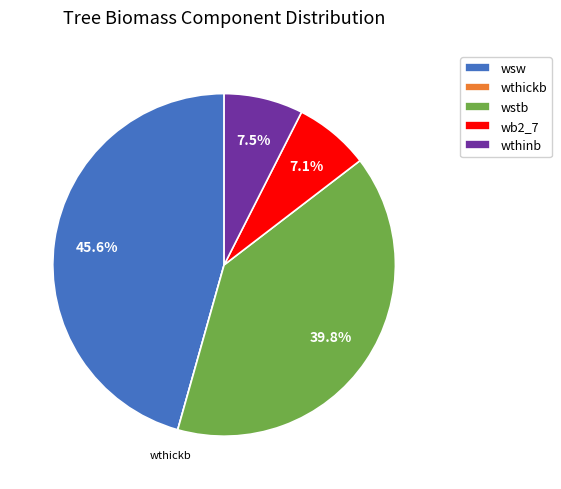

Is wthinb the majority of the pie?

No